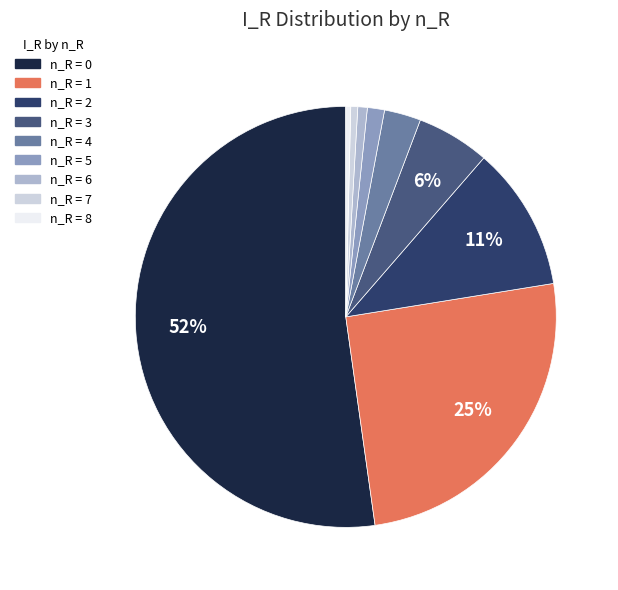

Is there any slice that represents more than half of the pie?

Yes